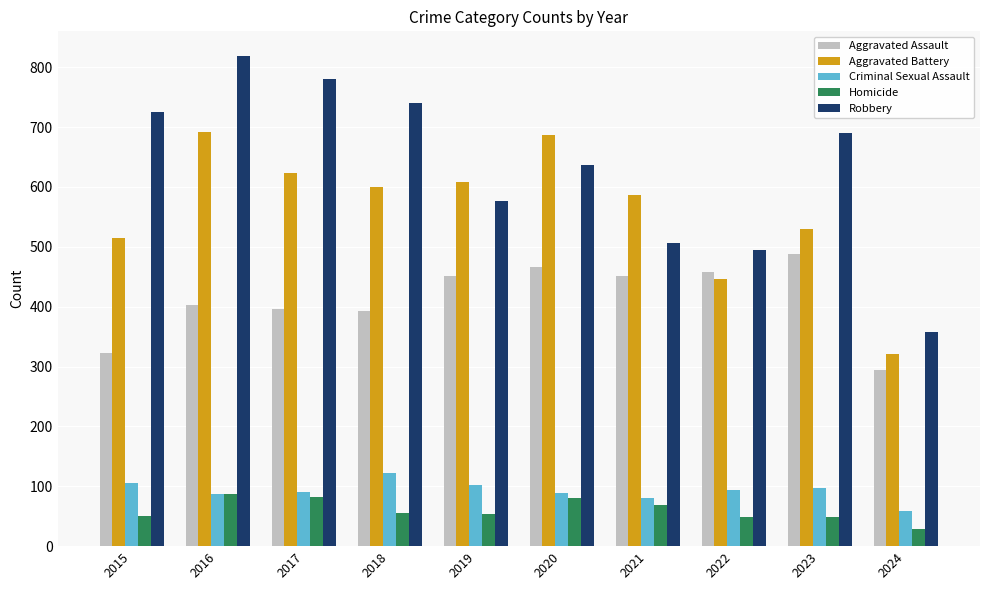

True or false: Aggravated Battery has a value of 335 at 2015.

False